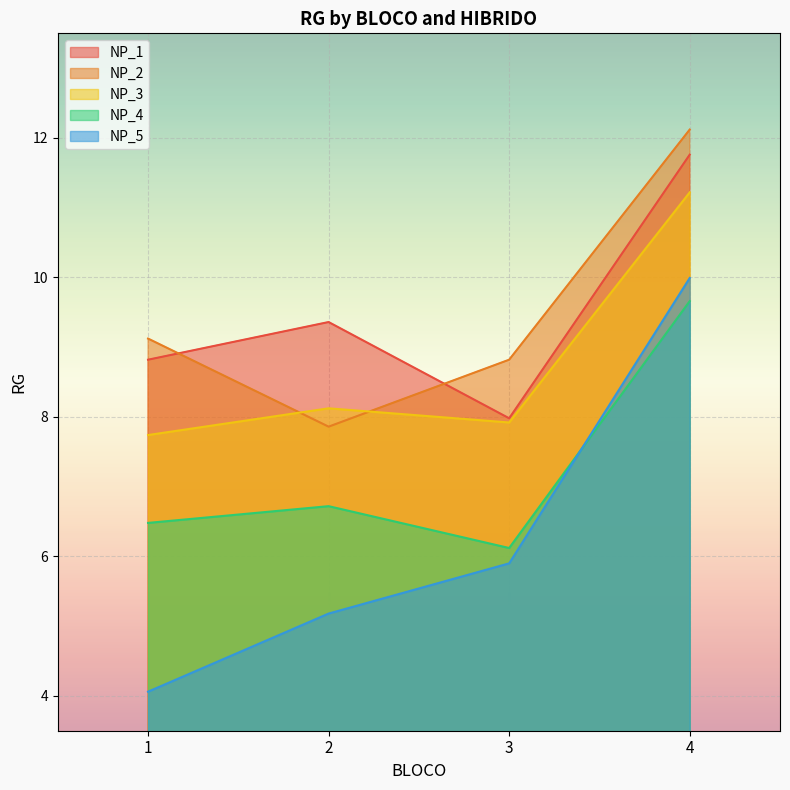

Reading left to right, extract all data points from this chart.

NP_1: 1=8.8	2=9.4	3=8.0	4=11.8
NP_2: 1=9.1	2=7.9	3=8.8	4=12.1
NP_3: 1=7.7	2=8.1	3=7.9	4=11.2
NP_4: 1=6.5	2=6.7	3=6.1	4=9.7
NP_5: 1=4.1	2=5.2	3=5.9	4=10.0